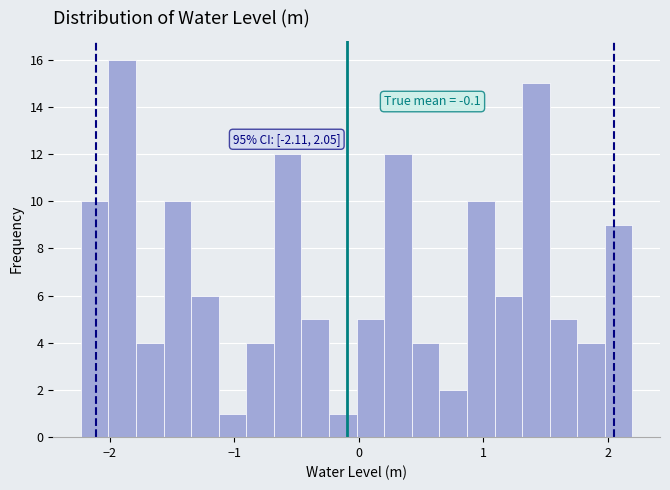

Read against the x-axis, roughly where is the centre of the tallest bar?

-1.9